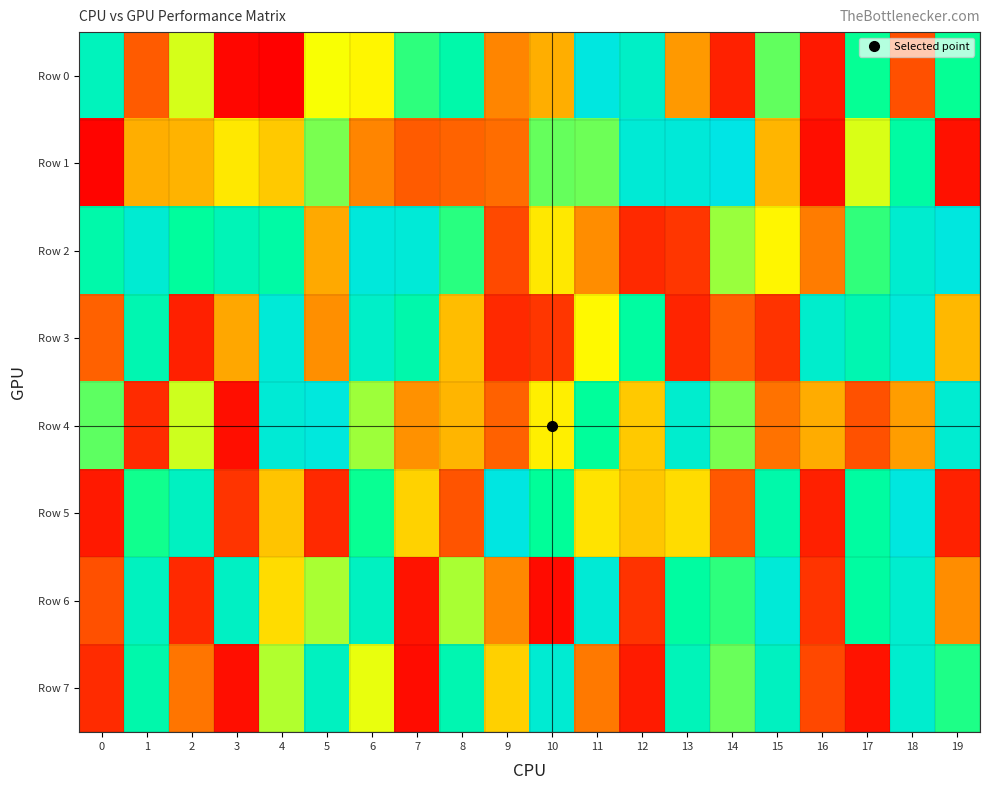

Reading left to right, extract all data points from this chart.

Row 0: 0=866555	1=223527	2=542708	3=18321	4=7222	5=507057	6=487169	7=703139	8=807879	9=302966	10=367279	11=984365	12=896230	13=333930	14=82067	15=653244	16=66306	17=746034	18=197375	19=745417
Row 1: 0=13378	1=370834	2=377556	3=464224	4=410163	5=629793	6=301549	7=224923	8=242852	9=261976	10=651279	11=644319	12=947028	13=955602	14=996757	15=379719	16=36798	17=535347	18=782921	19=45984
Row 2: 0=807296	1=936048	2=762993	3=851501	4=791833	5=362022	6=968273	7=949845	8=707819	9=179744	10=464100	11=313557	12=101615	13=135199	14=598506	15=484914	16=288791	17=699870	18=925820	19=977749
Row 3: 0=241836	1=828571	2=79586	3=359155	4=949740	5=317562	6=903621	7=810633	8=391150	9=102596	10=135450	11=491380	12=775395	13=93075	14=240474	15=125127	16=914127	17=830811	18=963713	19=386268
Row 4: 0=657890	1=109313	2=547261	3=37704	4=948828	5=970140	6=594511	7=324163	8=380402	9=239185	10=475044	11=757242	12=413487	13=923199	14=629930	15=272815	16=366291	17=202817	18=340952	19=931658
Row 5: 0=65231	1=730620	2=879957	3=131479	4=405457	5=102224	6=739547	7=429291	8=209864	9=984403	10=753043	11=454163	12=407029	13=445071	14=218331	15=805668	16=81164	17=774367	18=978081	19=83067
Row 6: 0=198912	1=873078	2=103586	3=888733	4=443310	5=585033	6=880703	7=50468	8=582484	9=308237	10=28560	11=946669	12=127754	13=773907	14=705190	15=950442	16=131129	17=776182	18=922510	19=314076
Row 7: 0=105584	1=809233	2=276283	3=36208	4=574356	5=878762	6=520200	7=32589	8=828756	9=422492	10=936345	11=282733	12=69184	13=852705	14=646095	15=876621	16=178057	17=49952	18=924006	19=721007